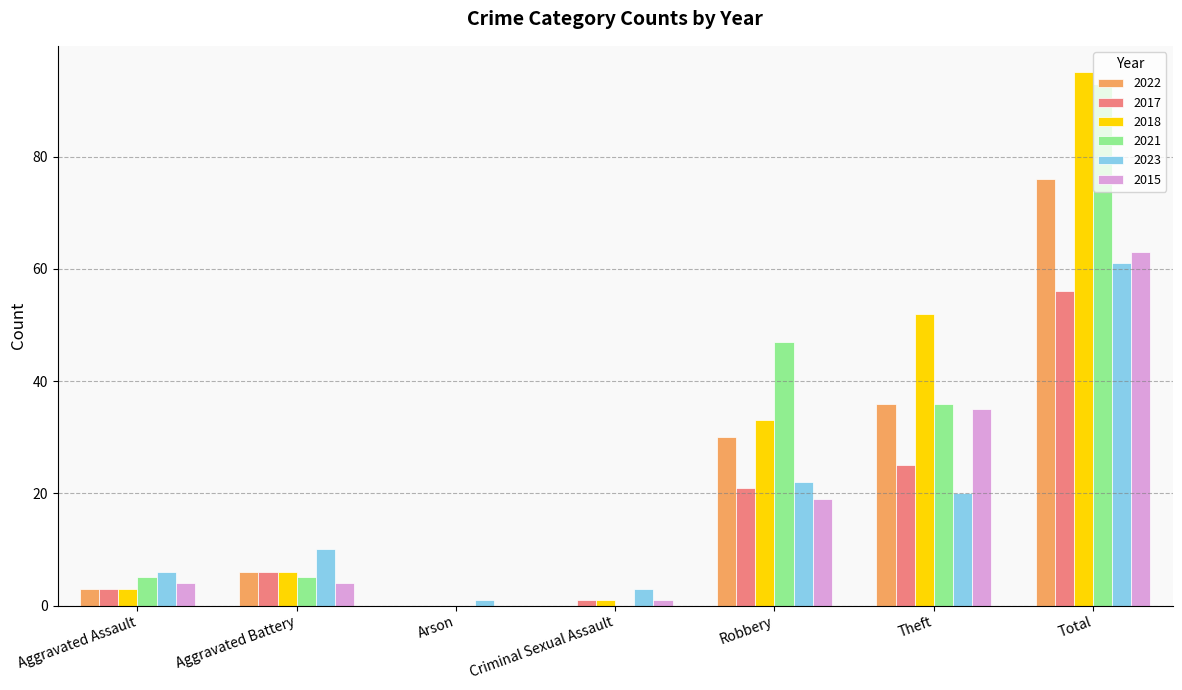

What is the sum of all 2022 values?

151